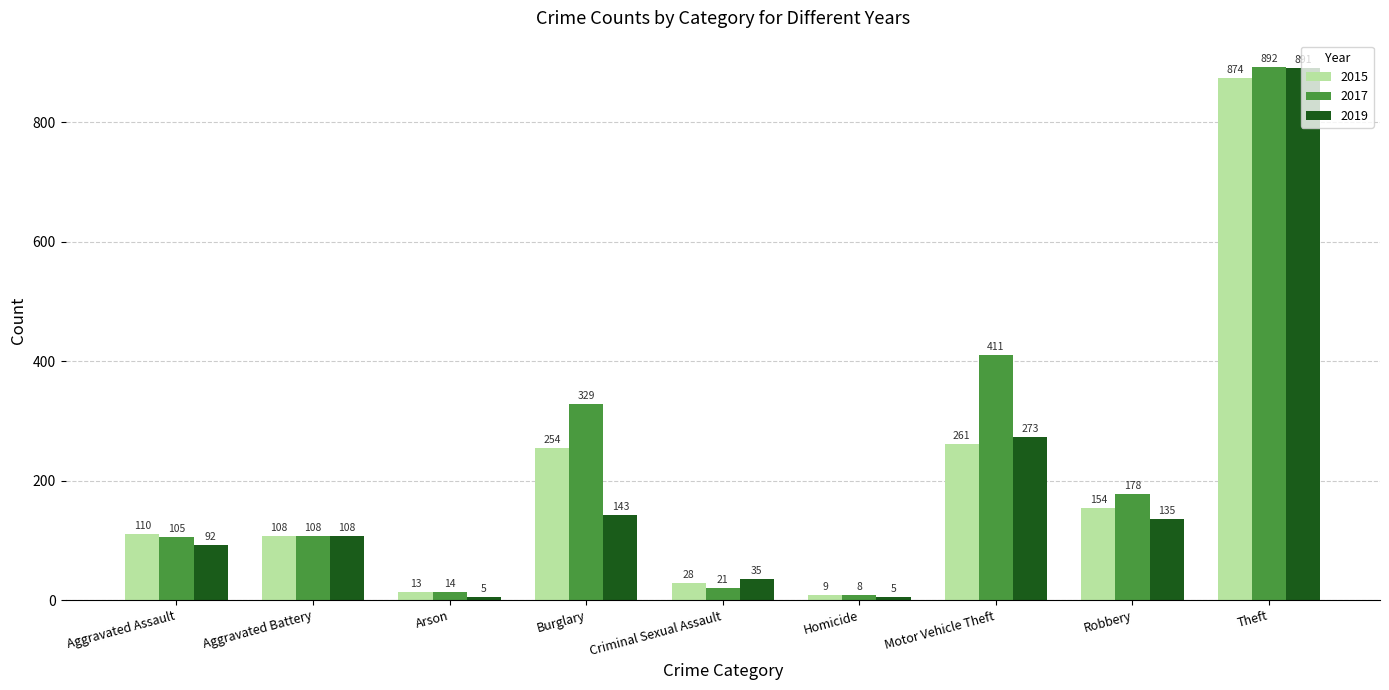

How many data points does each series have?

9